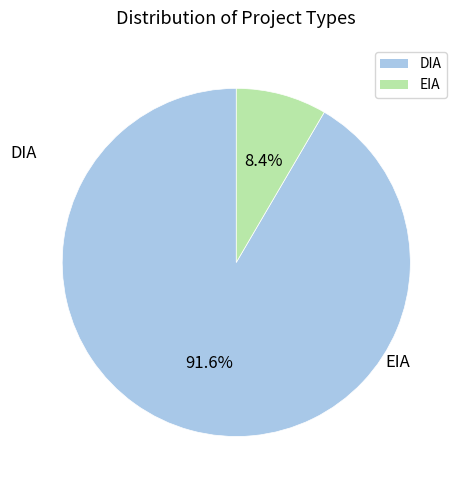

Rank the categories by value from lowest to highest.

EIA, DIA